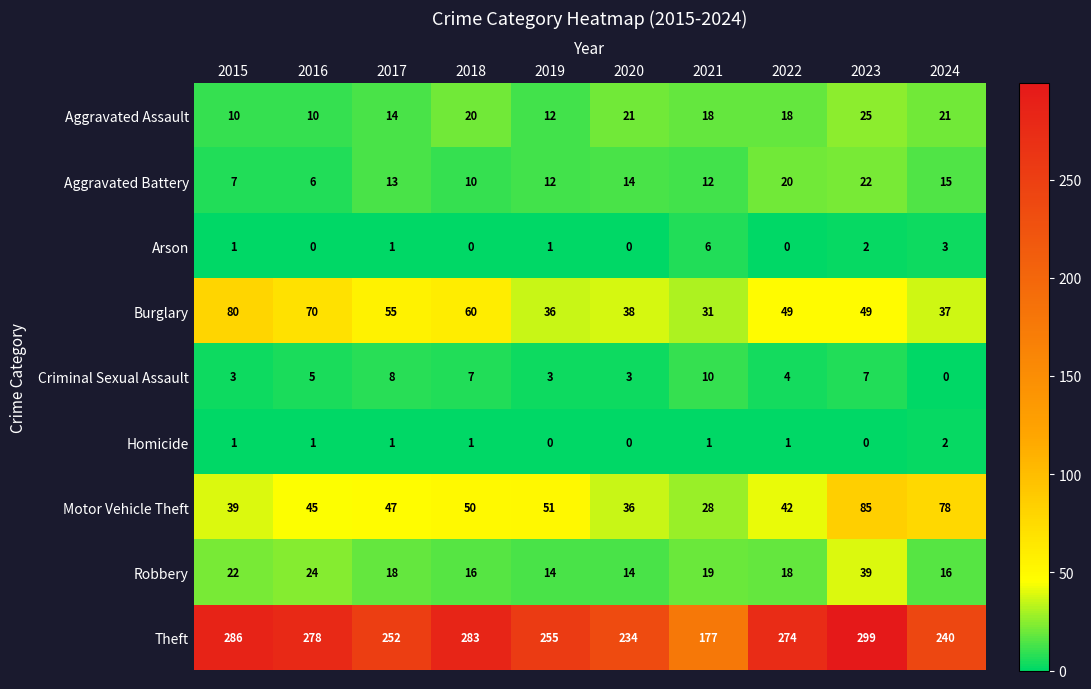

At which label is Burglary closest to 55?

2017